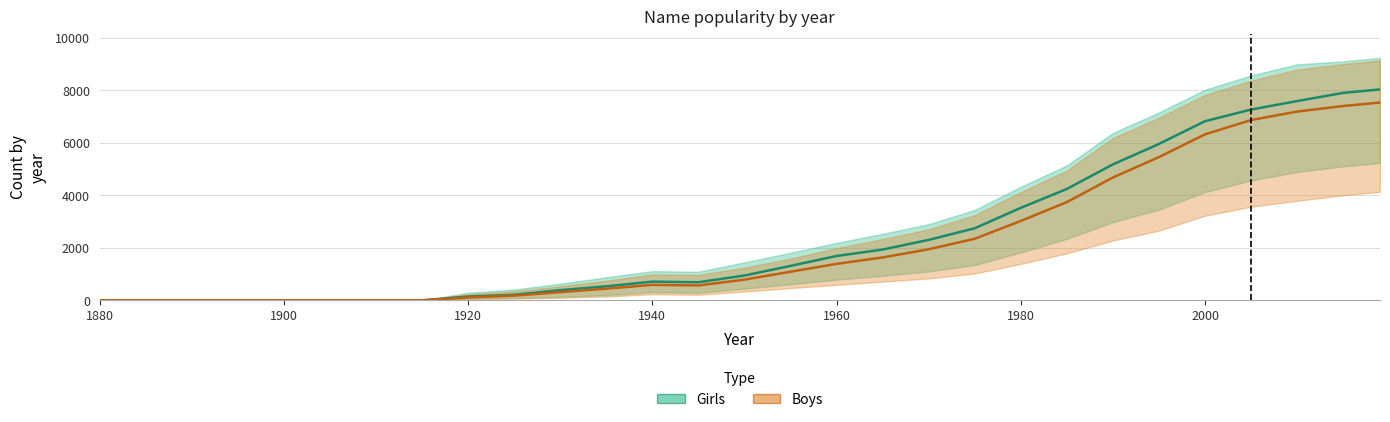

Reading right to left, transcribe all the data shown in this chart.

Girls_low: 5234	5102	4890	4567	4123	3456	2978	2341	1823	1345	1102	934	789	612	445	289	312	198	134	89	62	0	0	0	0	0	0	0	0
Girls_mid: 8034	7902	7590	7267	6823	5956	5178	4241	3523	2745	2302	1934	1689	1312	945	689	712	534	389	212	145	0	0	0	0	0	0	0	0
Girls_high: 9234	9102	8990	8567	8023	7156	6378	5141	4323	3445	2902	2534	2189	1812	1445	1089	1112	878	634	412	289	0	0	0	0	0	0	0	0
Boys_low: 4134	4002	3790	3567	3223	2656	2278	1789	1389	1023	834	712	589	467	334	212	234	145	98	67	45	0	0	0	0	0	0	0	0
Boys_mid: 7534	7402	7190	6867	6323	5456	4678	3741	3023	2345	1945	1634	1389	1089	789	567	589	445	312	178	112	0	0	0	0	0	0	0	0
Boys_high: 9134	9002	8790	8367	7823	6956	6178	4941	4123	3245	2702	2334	1989	1589	1245	967	989	745	534	345	234	0	0	0	0	0	0	0	0